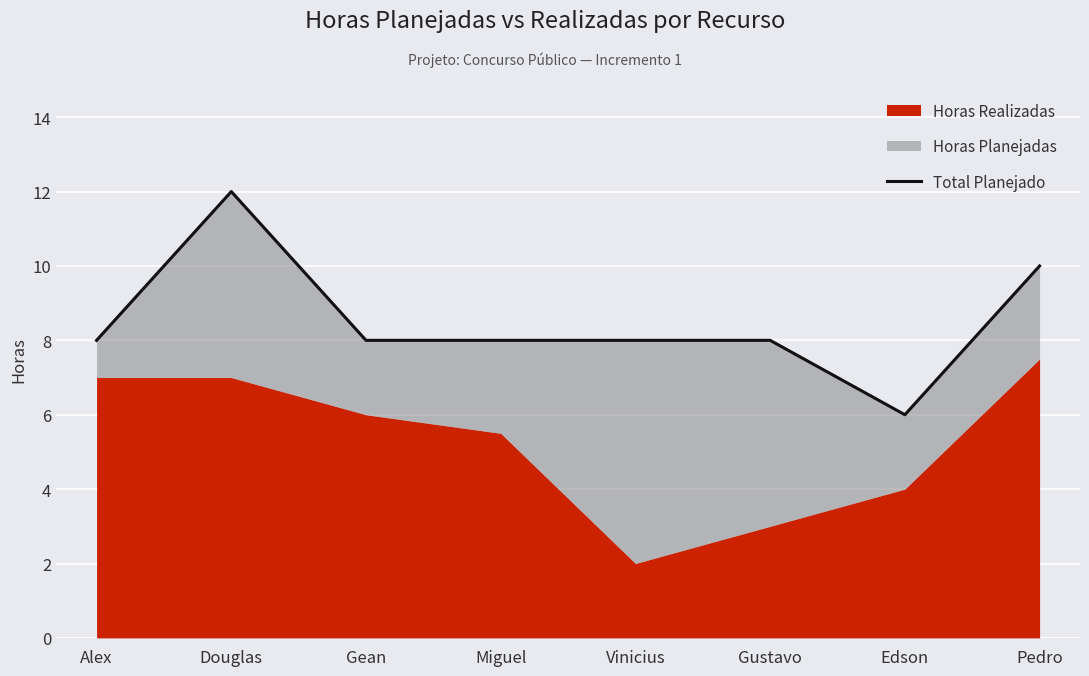

Between Miguel and Douglas, which is larger?

Douglas